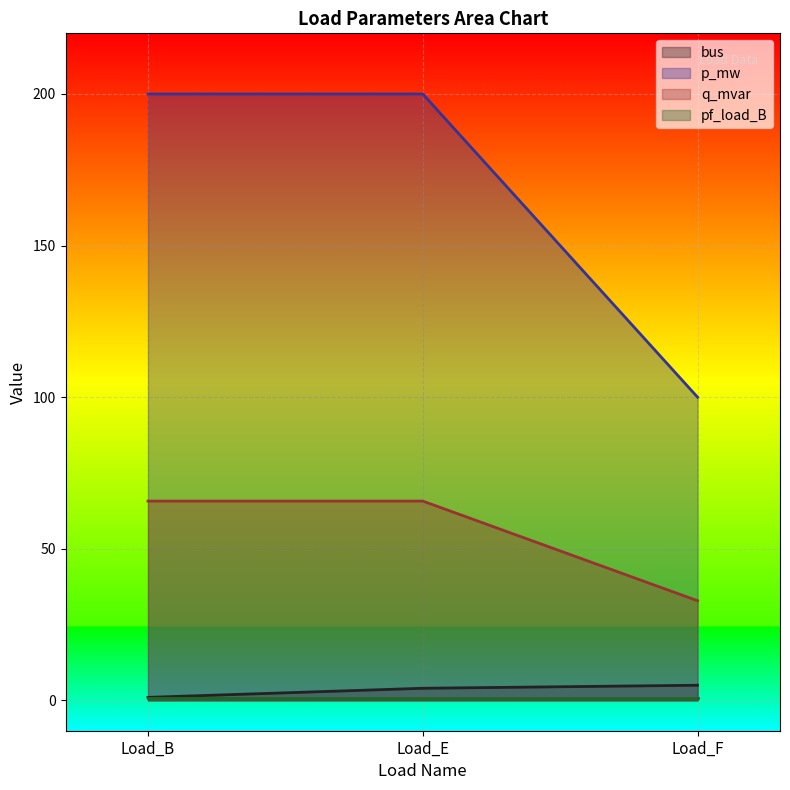

What is the value of the q_mvar point at the 1st from the left?

65.7